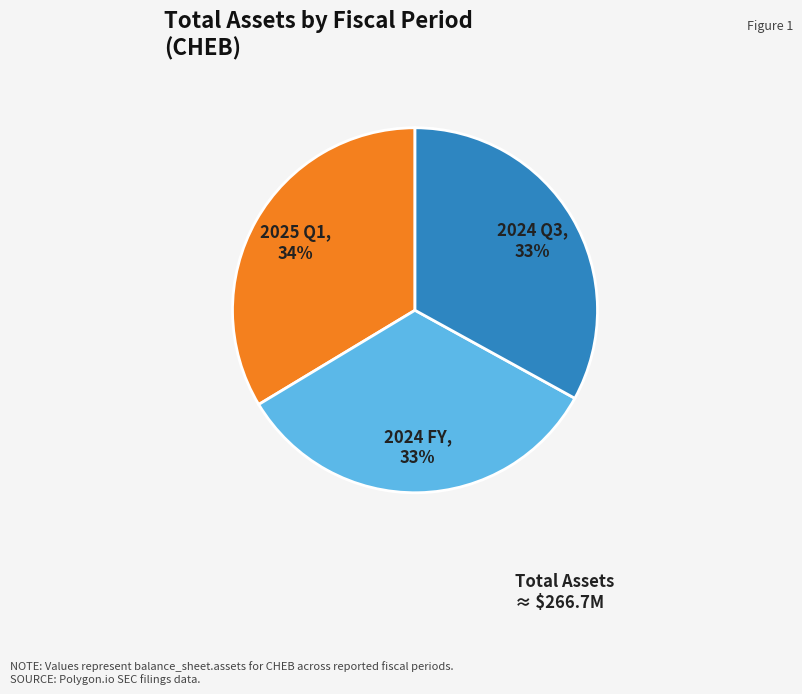

What percentage is the 2025 Q1 slice, to the nearest percent?

34%